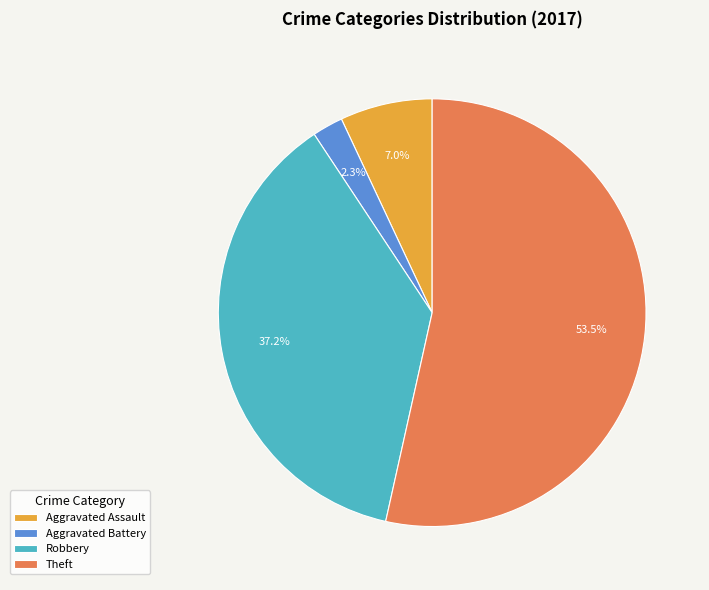

Does Theft account for over 50% of the chart?

Yes